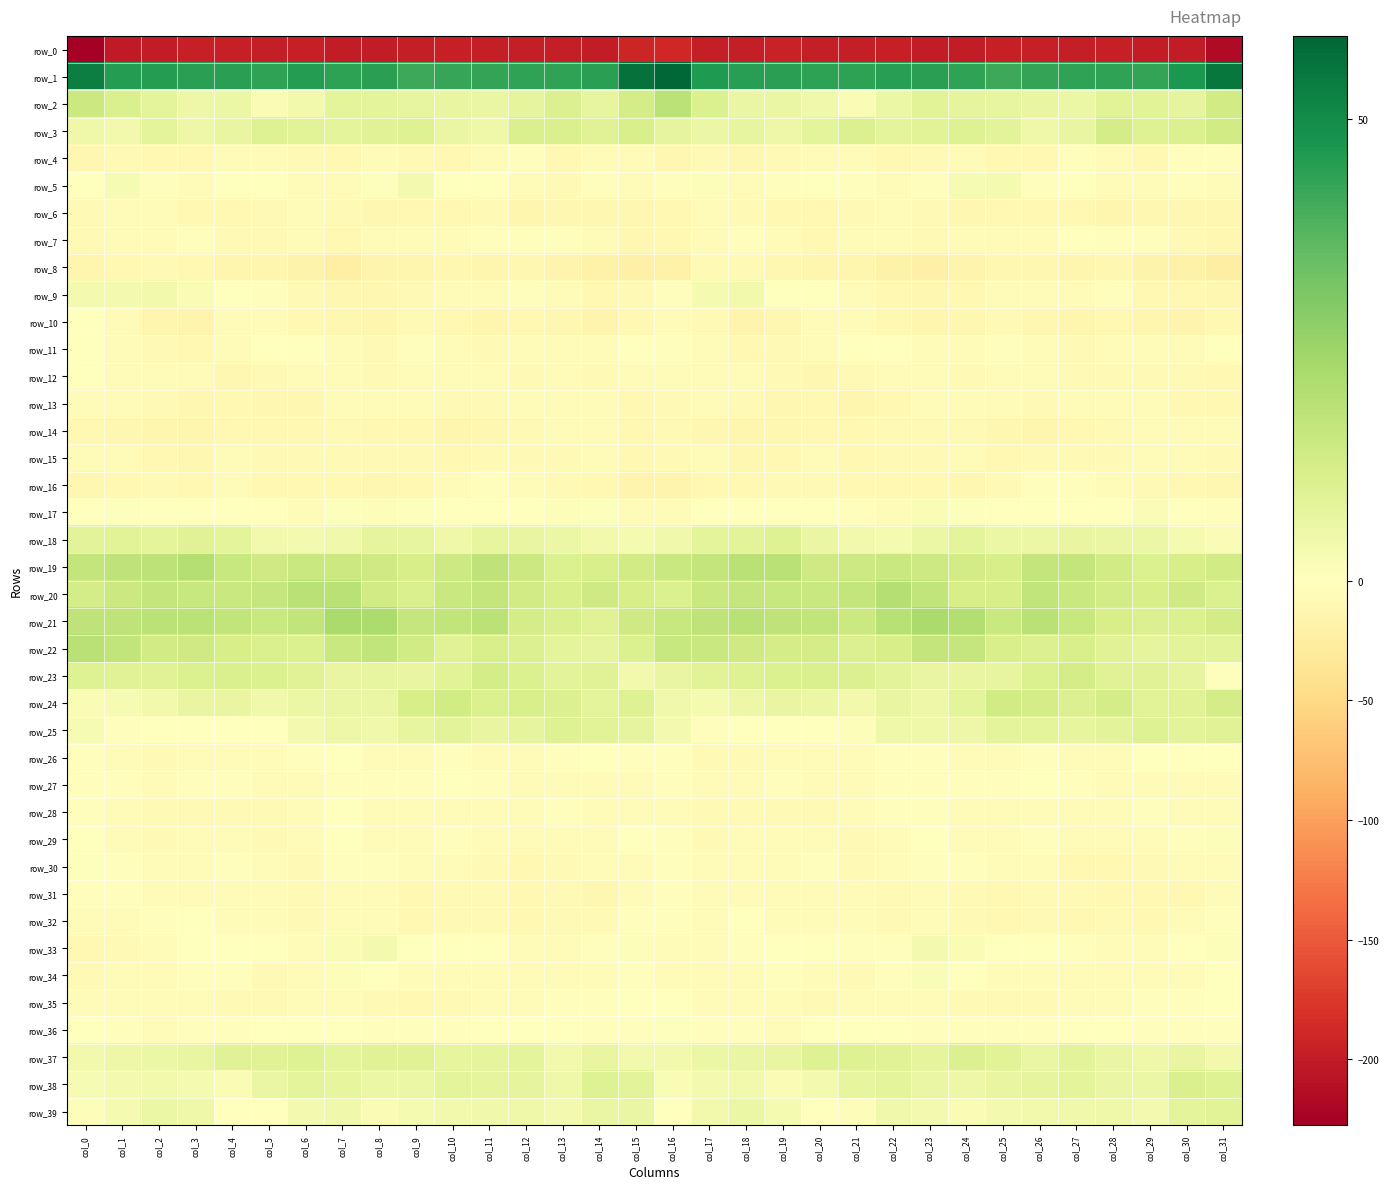

How many values in row_26 are below zero?

31